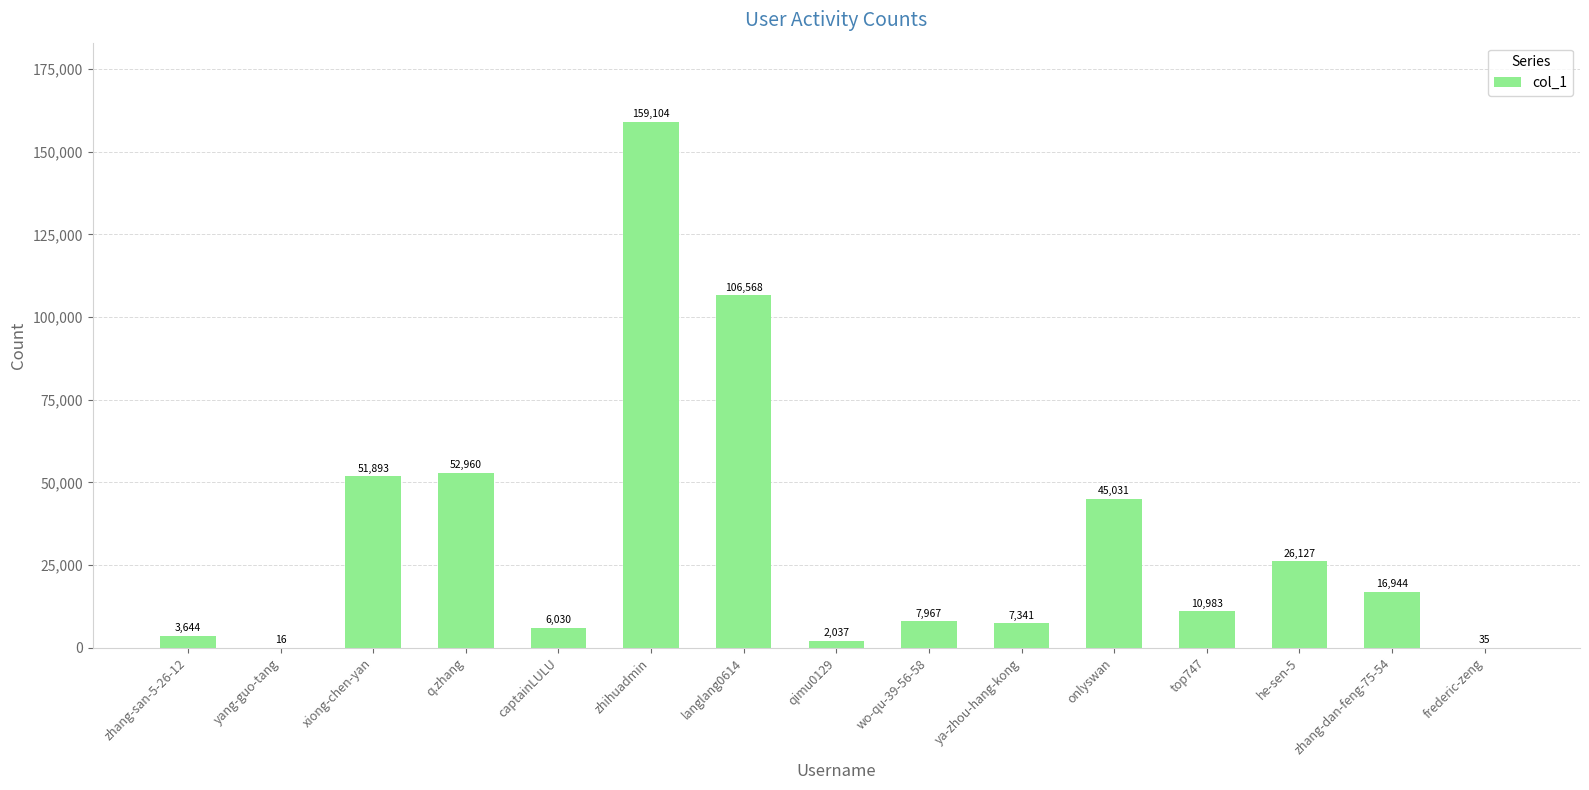

Reading right to left, what are all the values shown in this chart?

35	16944	26127	10983	45031	7341	7967	2037	106568	159104	6030	52960	51893	16	3644